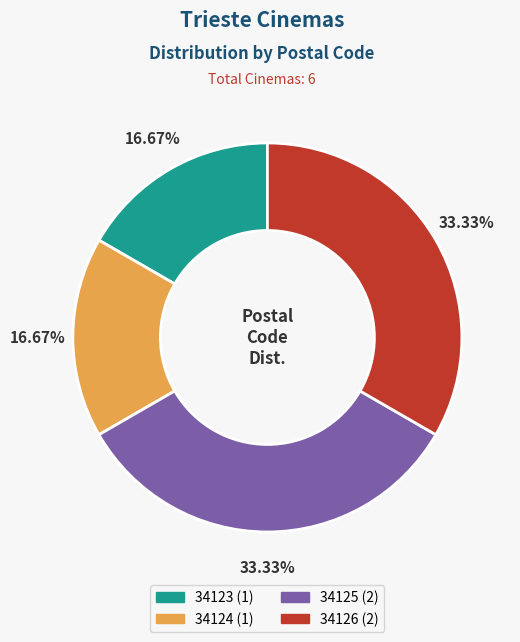

Does any single category account for the majority?

No